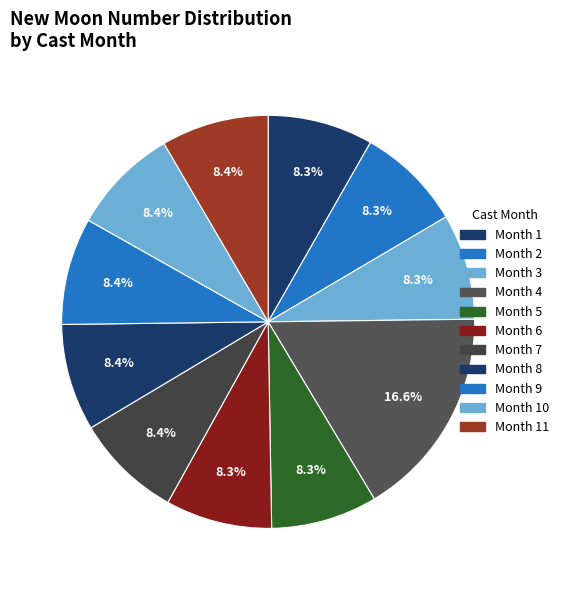

To the nearest percent, what is the average slice percentage?

9%